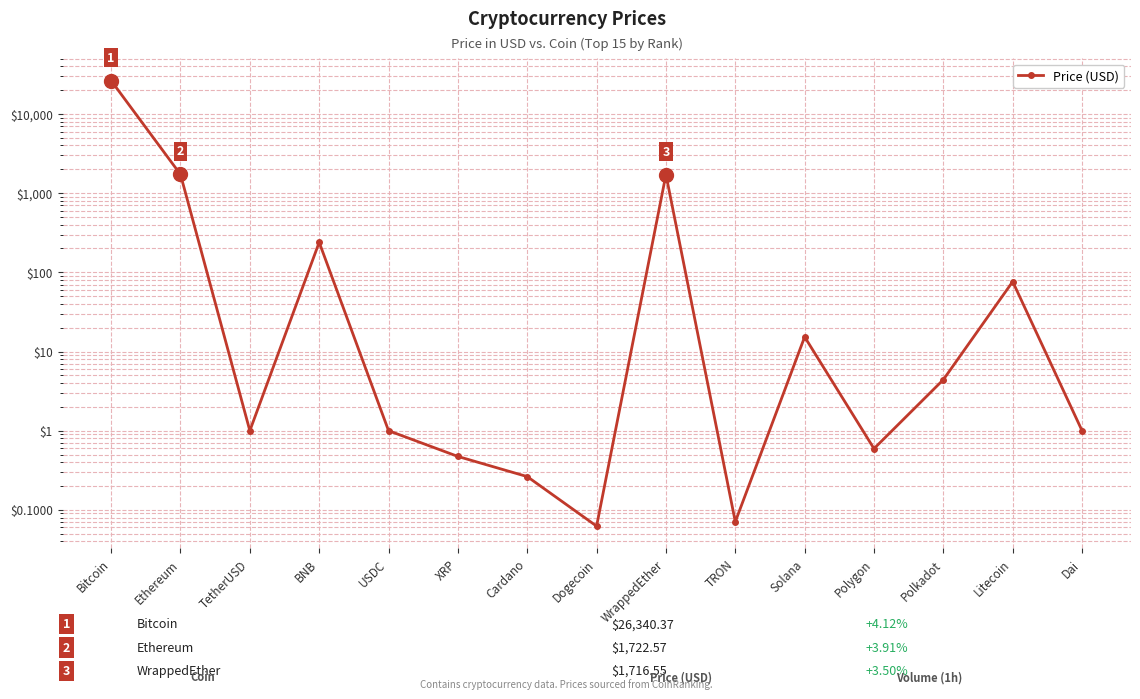

Which category has the lowest value across all series?

Dogecoin